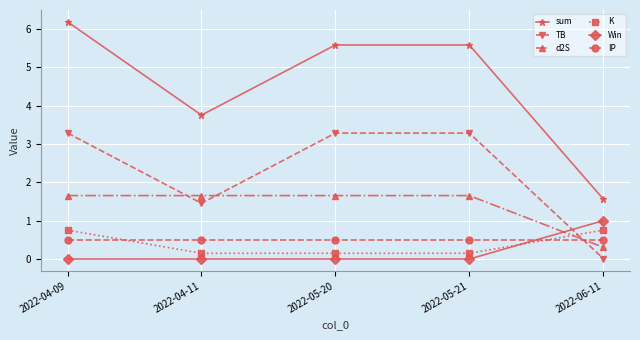

What is the difference between the sum values at 2022-04-09 and 2022-04-11?

2.4